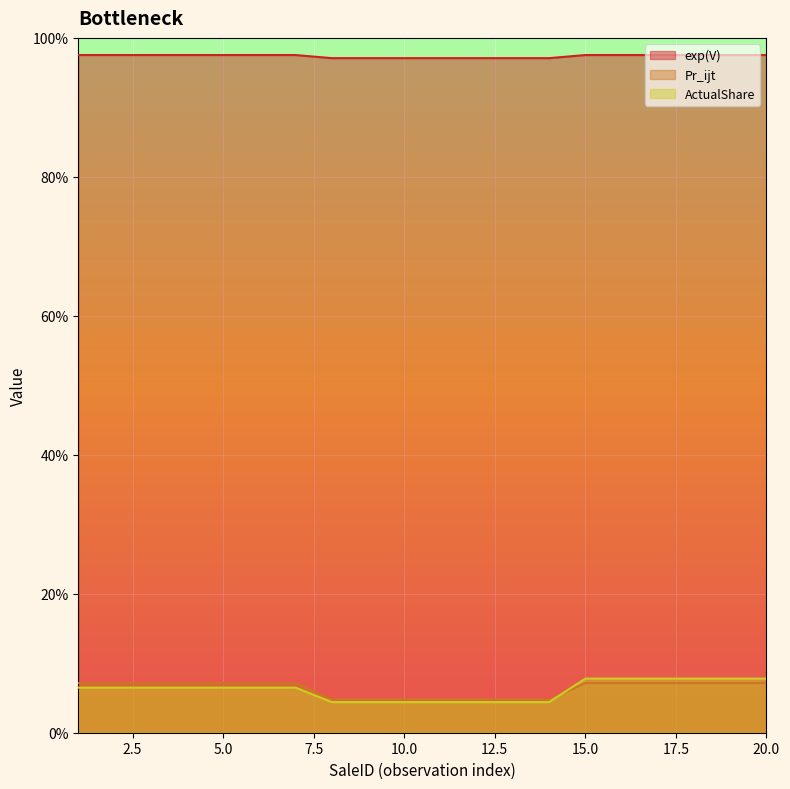

How many lines are shown in the chart?

3